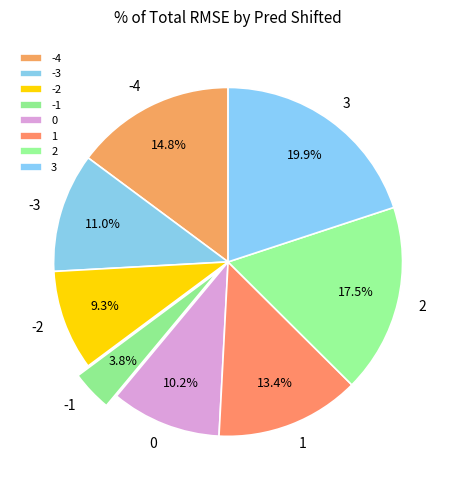

Is there any slice that represents more than half of the pie?

No